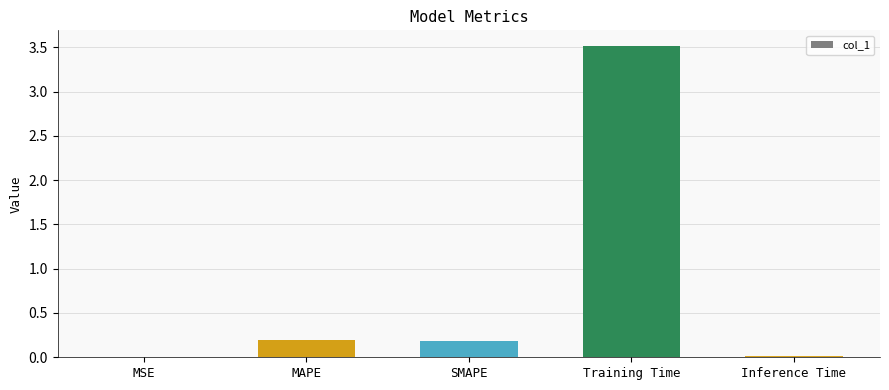

What is the greatest value displayed?

3.5